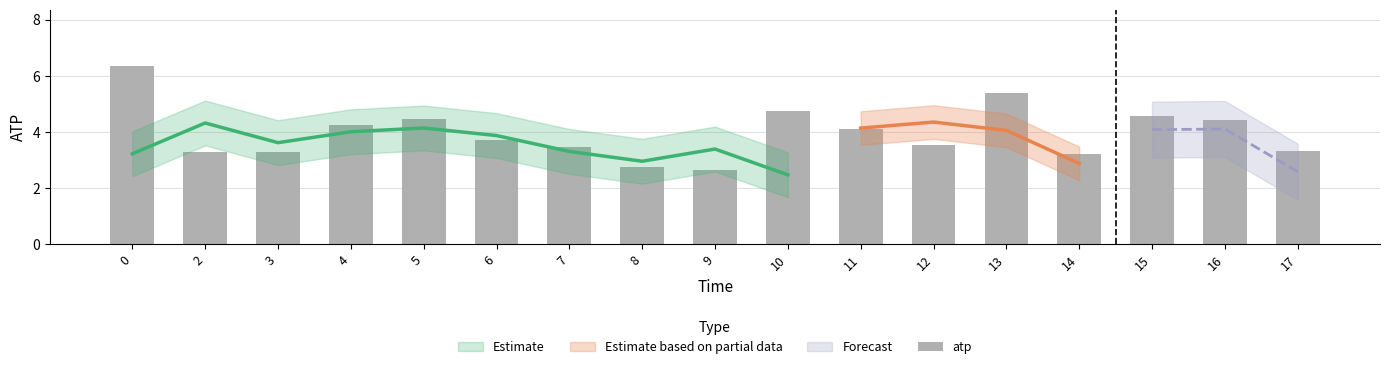

What is the change in value from 0 to 5?

-1.9